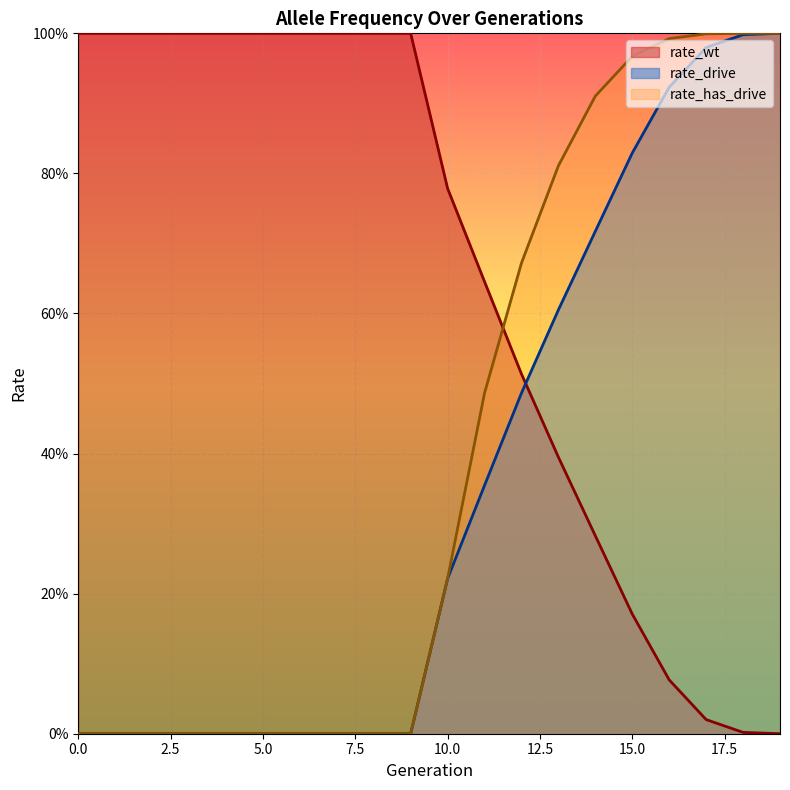

After their last crossing, which series has the higher values: rate_drive or rate_wt?

rate_drive